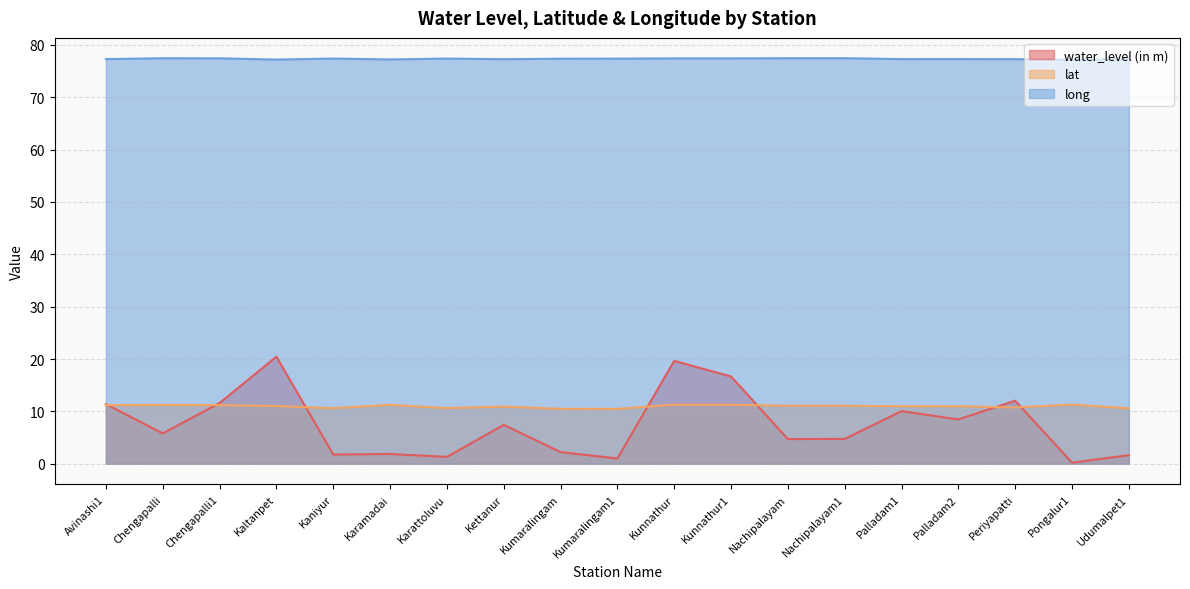

True or false: long and water_level (in m) cross at least once.

False